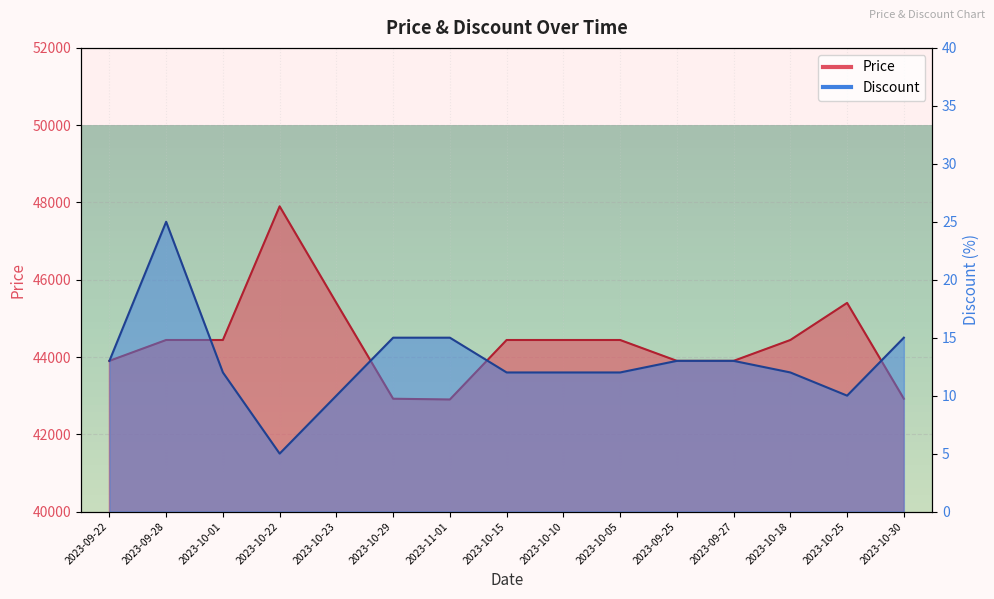

True or false: Price and Discount cross at least once.

False